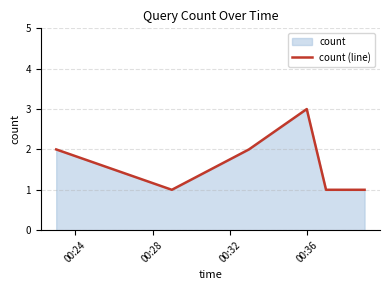

What is the smallest value displayed?

1